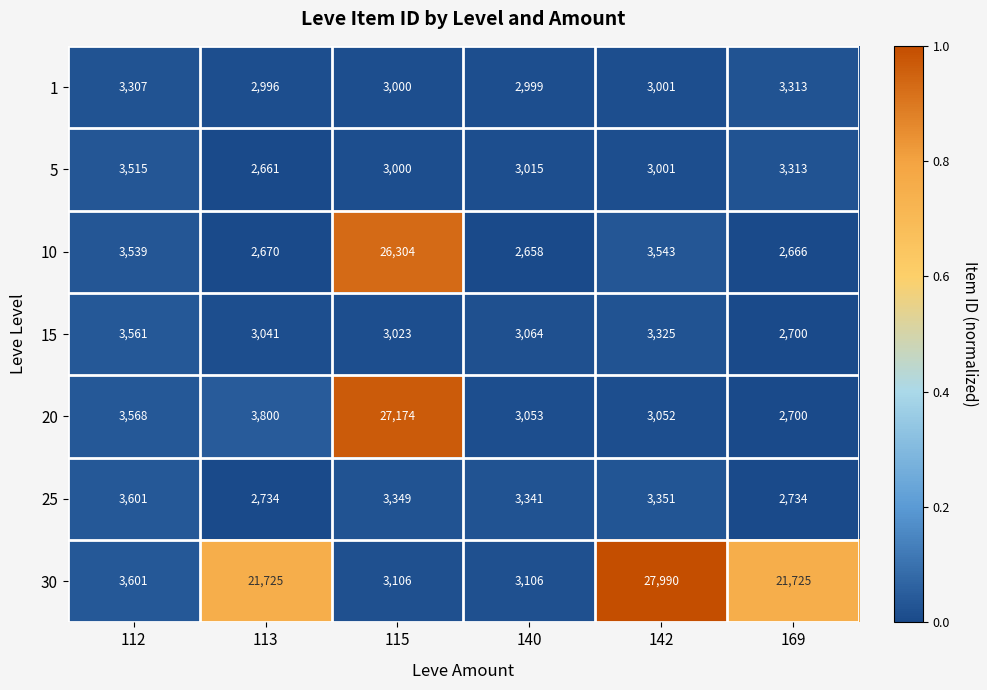

True or false: 1 has a value of 3313 at 169.

True